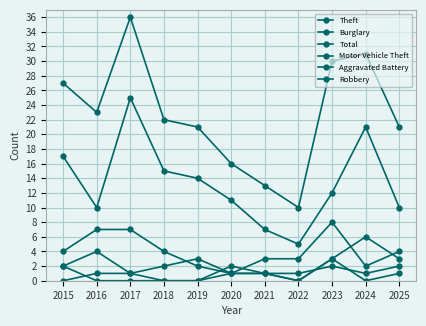

Rank the categories by Aggravated Battery value from lowest to highest.

2016, 2017, 2018, 2019, 2020, 2021, 2022, 2024, 2015, 2023, 2025